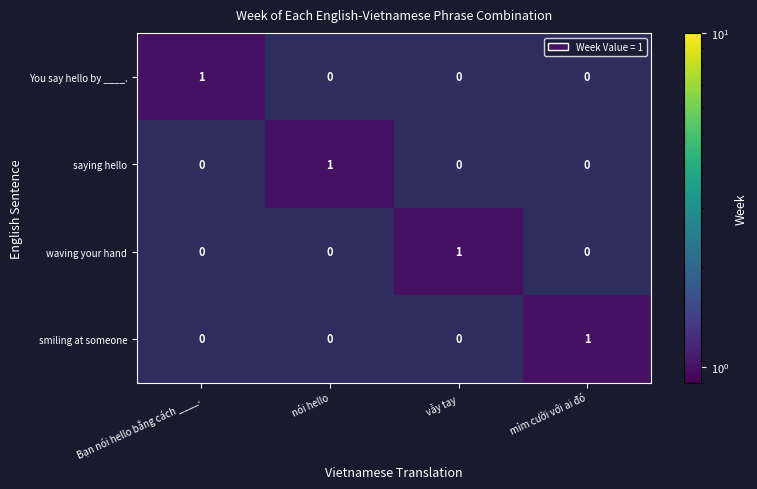

Which category has the highest value in the waving your hand series?

vẫy tay